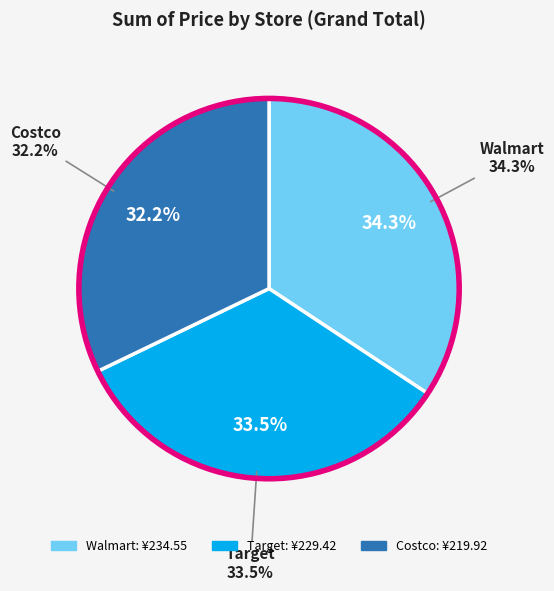

What is the largest slice in the pie chart?

Walmart